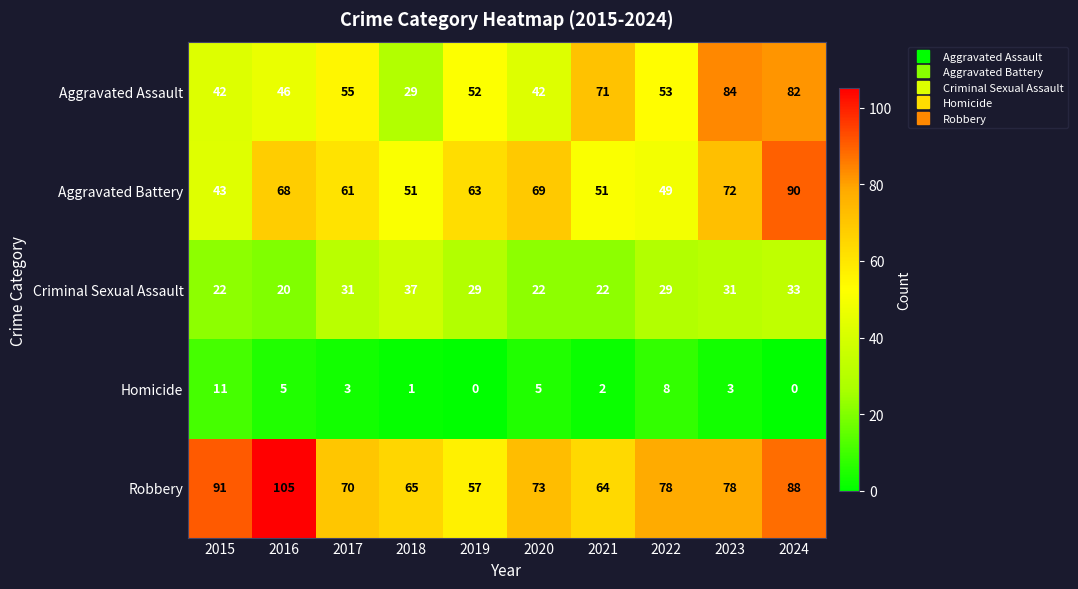

How many categories are shown in the chart?

10